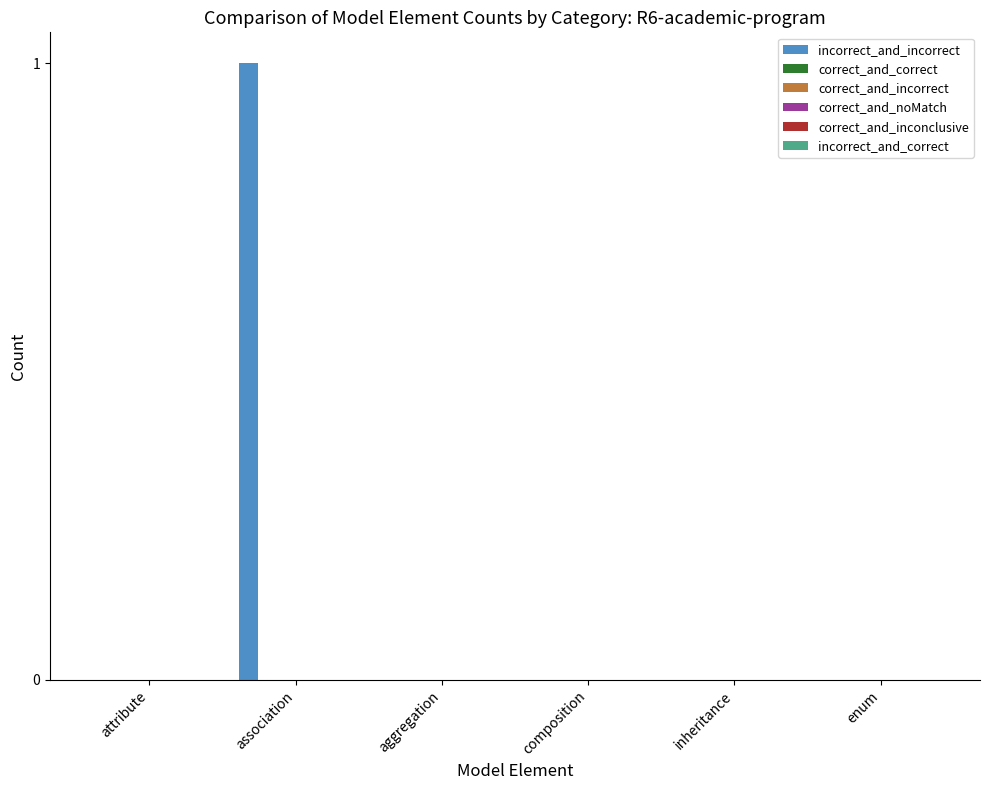

How many categories are shown in the chart?

6